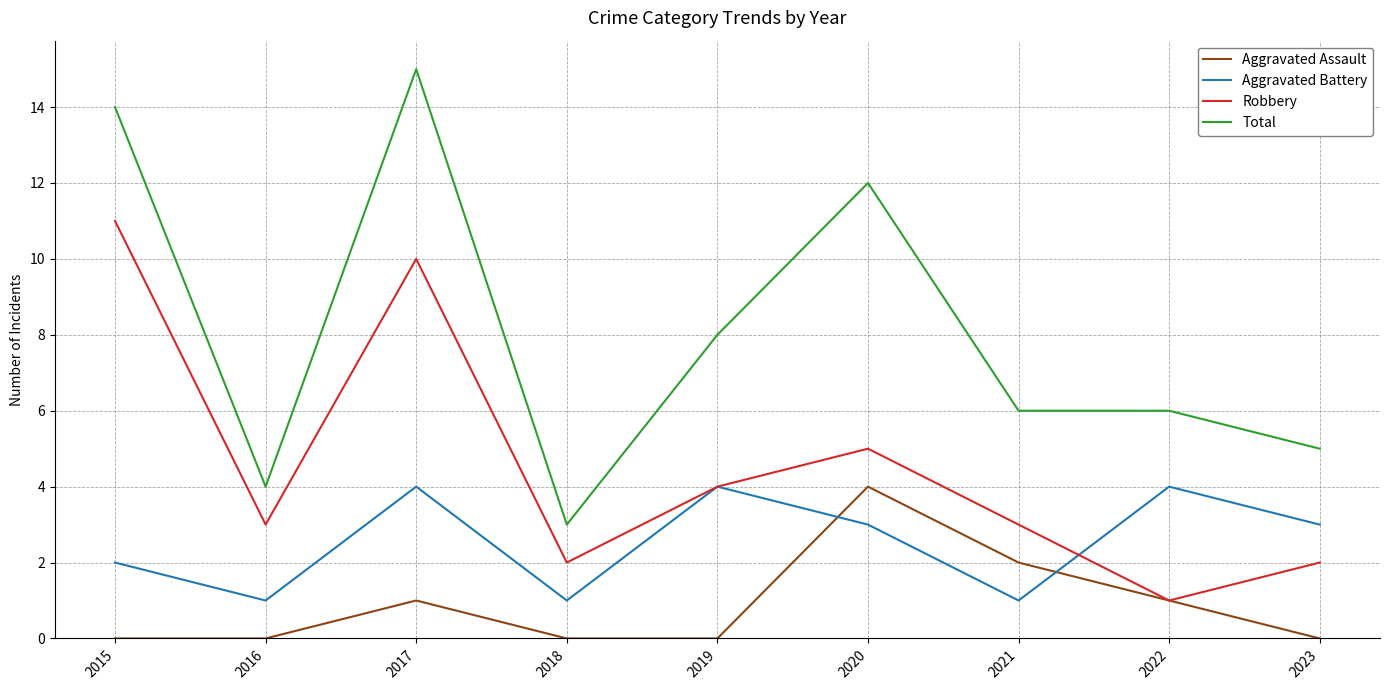

The value of Robbery at 2015 is 18. True or false?

False